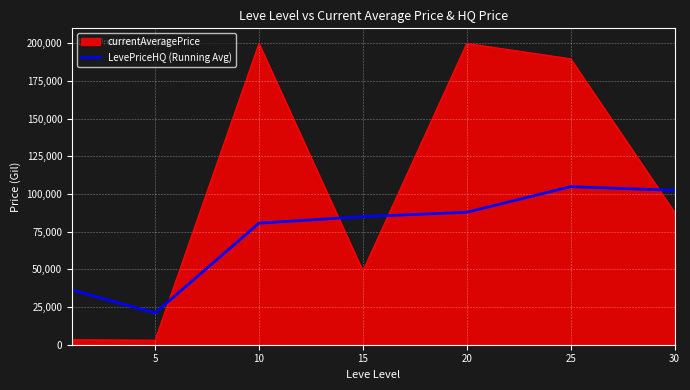

List the series in order of their overall mean, lowest first.

LevePriceHQ (Running Avg), currentAveragePrice